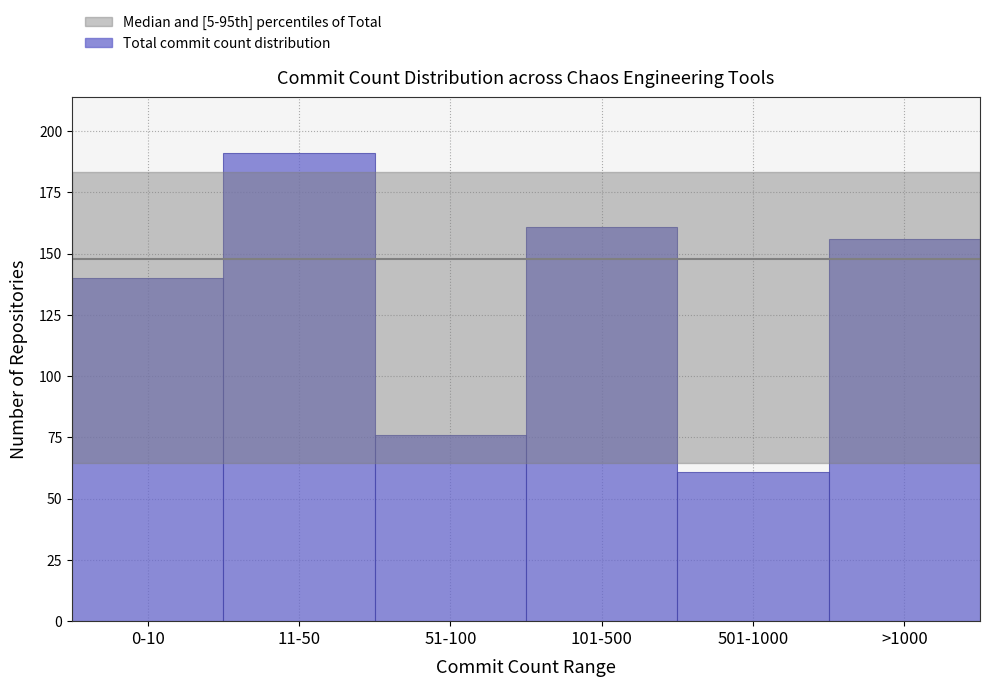

Reading left to right, transcribe all the data shown in this chart.

0-10=140	11-50=191	51-100=76	101-500=161	501-1000=61	>1000=156